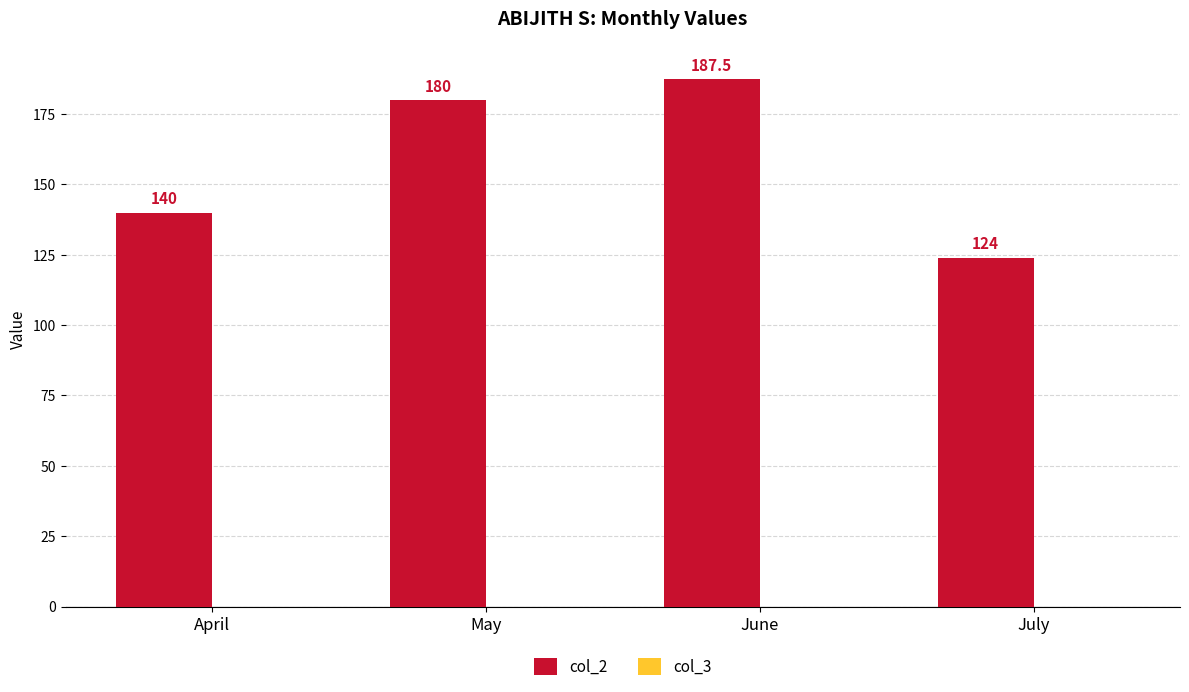

What is the minimum value shown in the chart?

124.0